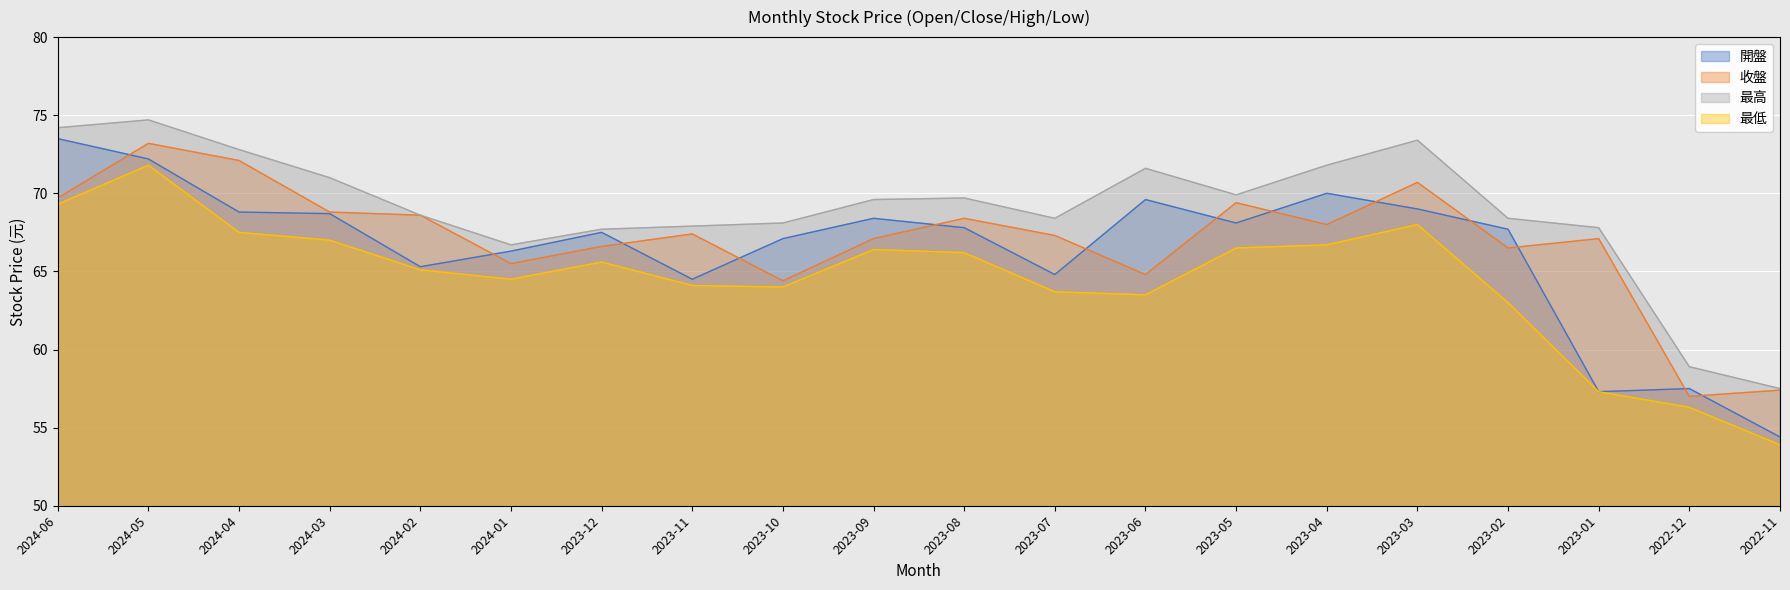

True or false: 最高 and 開盤 intersect in this chart.

False